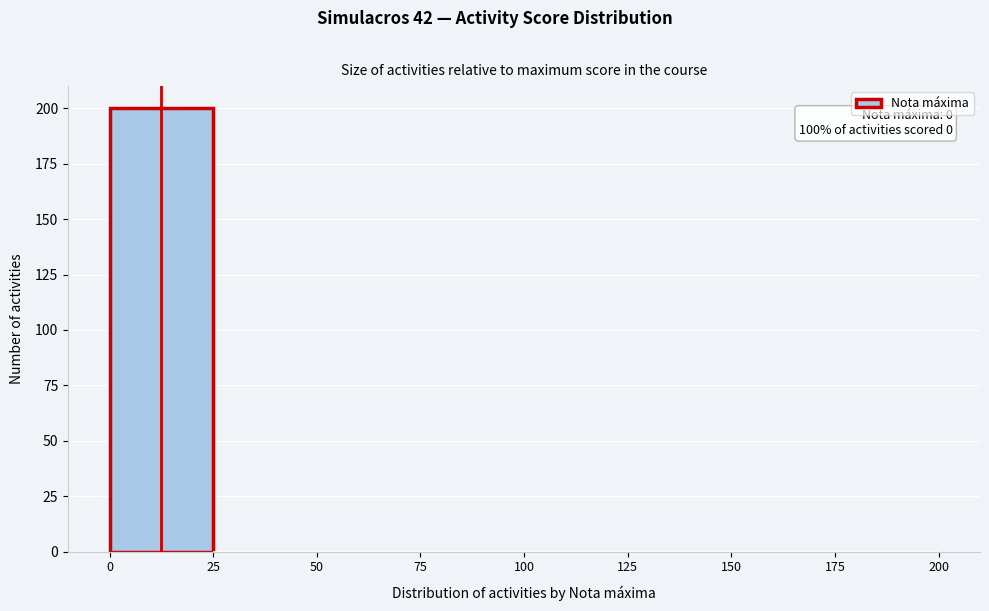

Which range on the x-axis has the tallest bar?

0 to 25